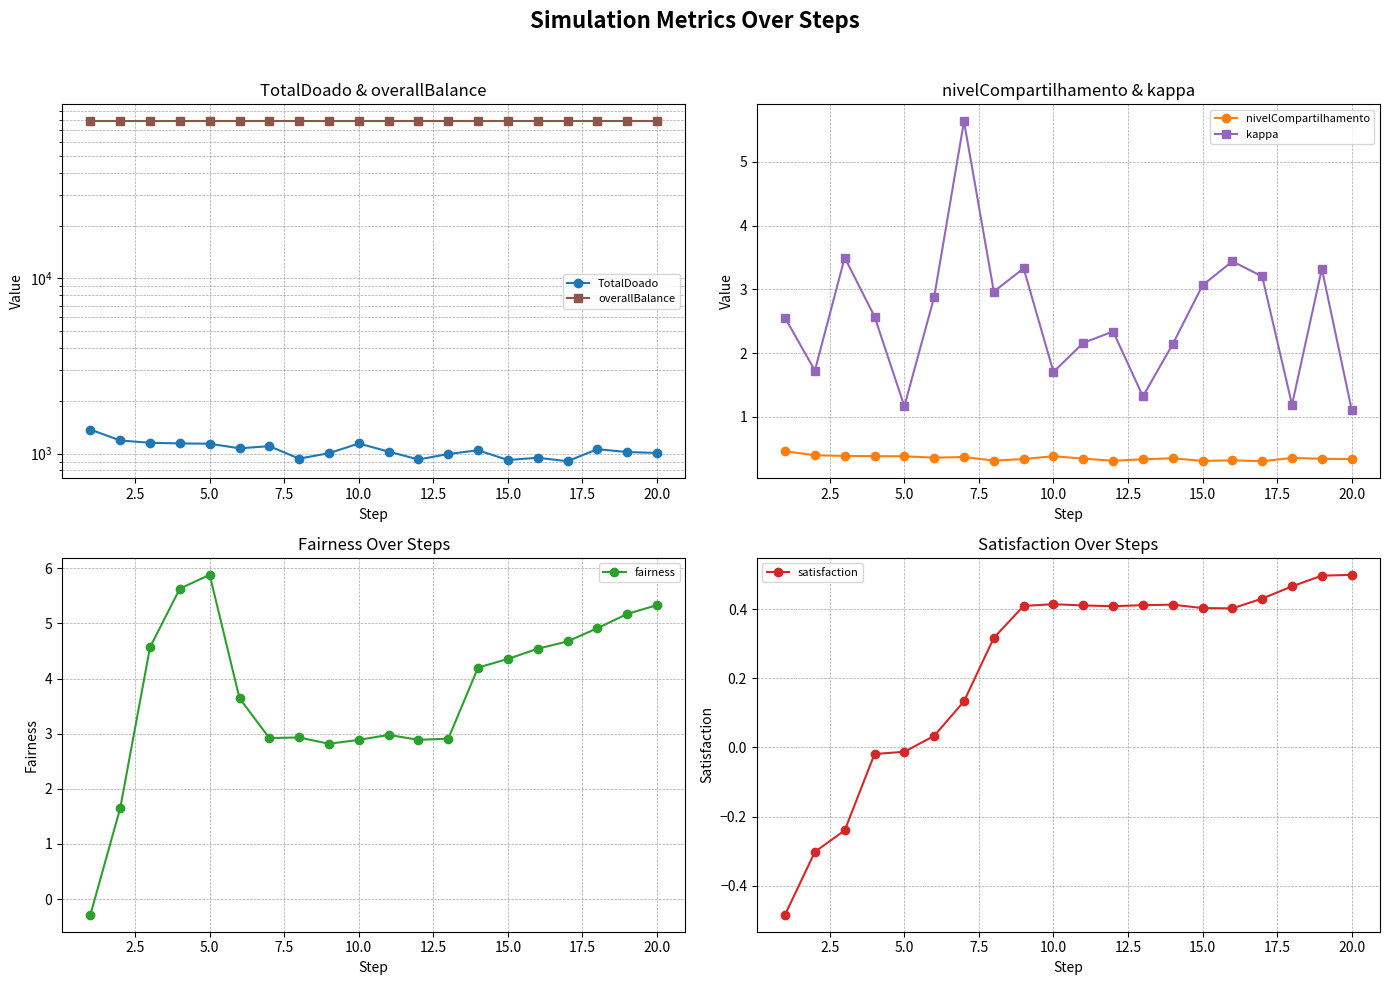

True or false: fairness has more than 2 points higher than both neighbors.

True